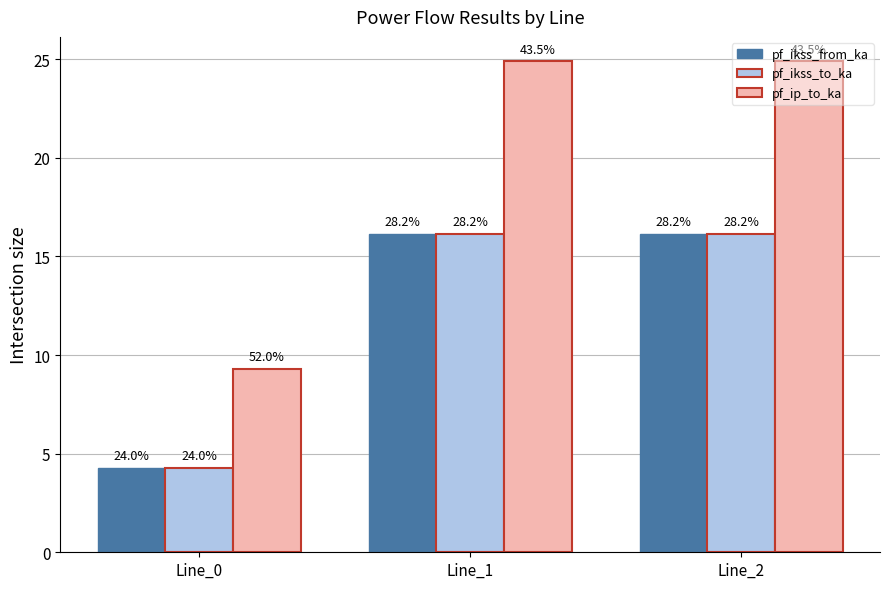

How many bars are there in each group?

3